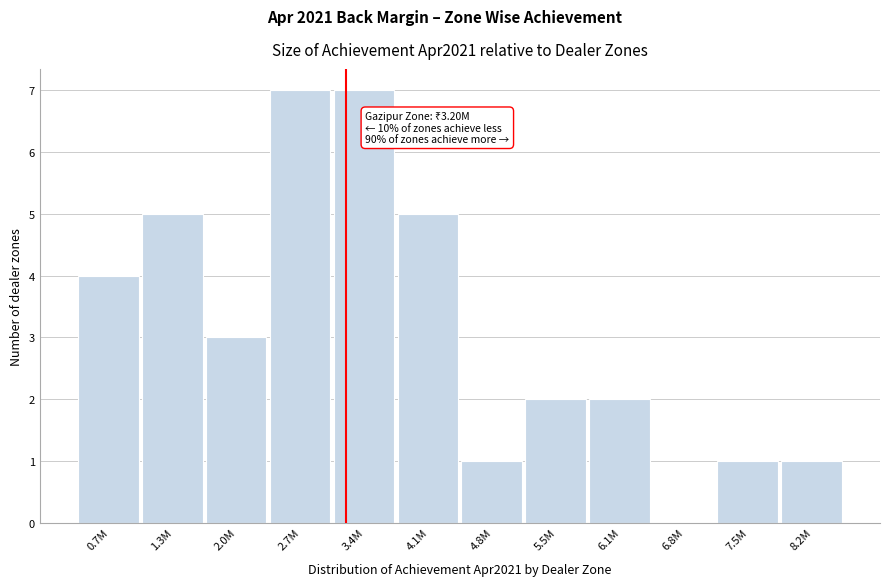

Reading left to right, list all the values displayed in this chart.

0.7M=4	1.3M=5	2.0M=3	2.7M=7	3.4M=7	4.1M=5	4.8M=1	5.5M=2	6.1M=2	6.8M=0	7.5M=1	8.2M=1